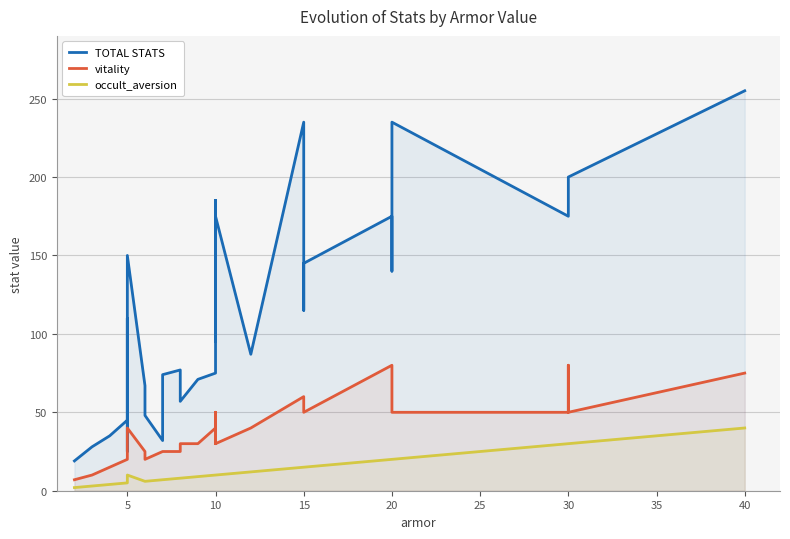

Reading left to right, extract all data points from this chart.

TOTAL STATS: 19	28	35	45	97	110	25	150	67	48	32	74	77	57	71	75	145	145	185	95	140	125	185	175	87	235	115	145	175	140	235	175	195	200	255
vitality: 7	10	15	20	20	20	20	40	25	20	25	25	25	30	30	40	30	30	50	30	40	50	50	30	40	60	50	50	80	50	50	50	80	50	75
occult_aversion: 2	3	4	5	5	5	5	10	6	6	7	7	8	8	9	10	10	10	10	10	10	10	10	10	12	15	15	15	20	20	20	30	30	30	40